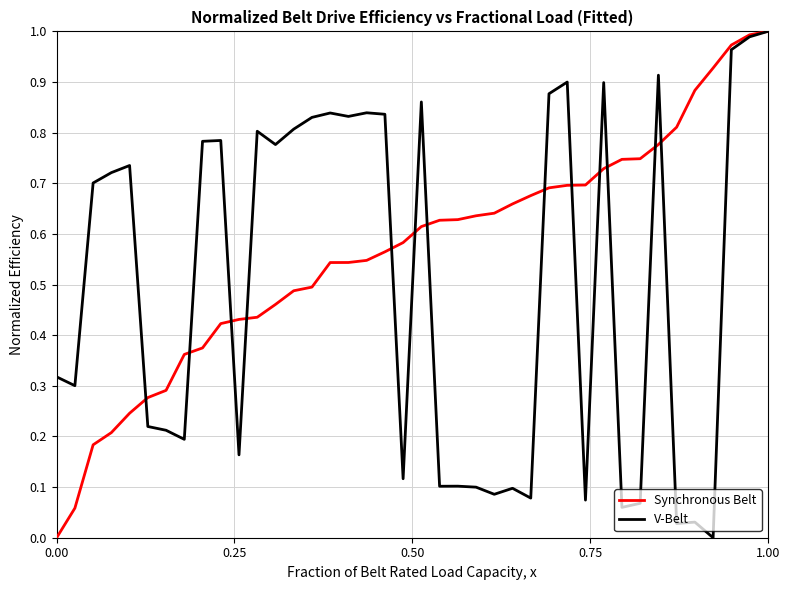

Rank the series by their average value, from lowest to highest.

V-Belt, Synchronous Belt